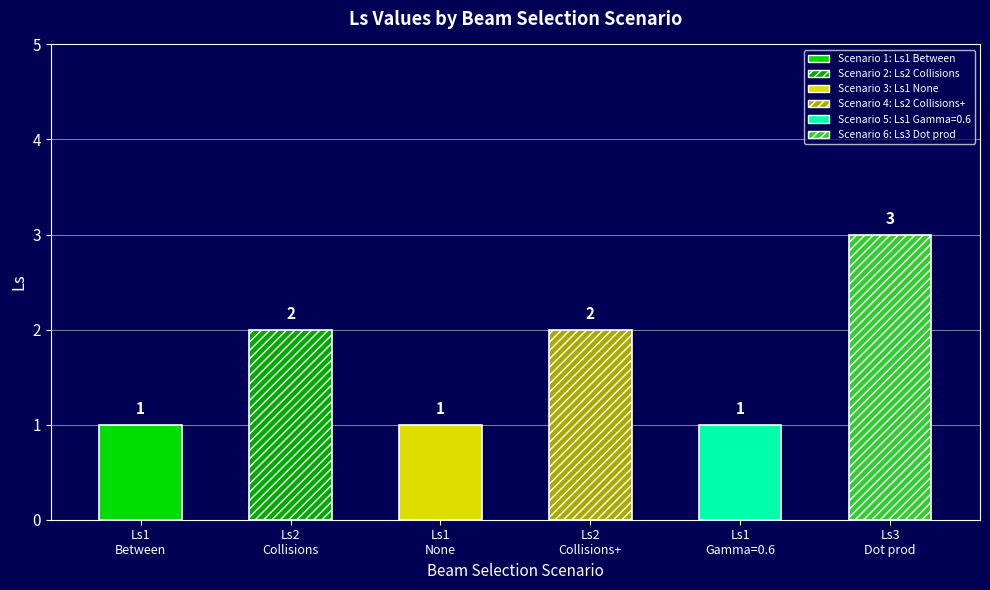

Does the chart contain stacked bars?

No